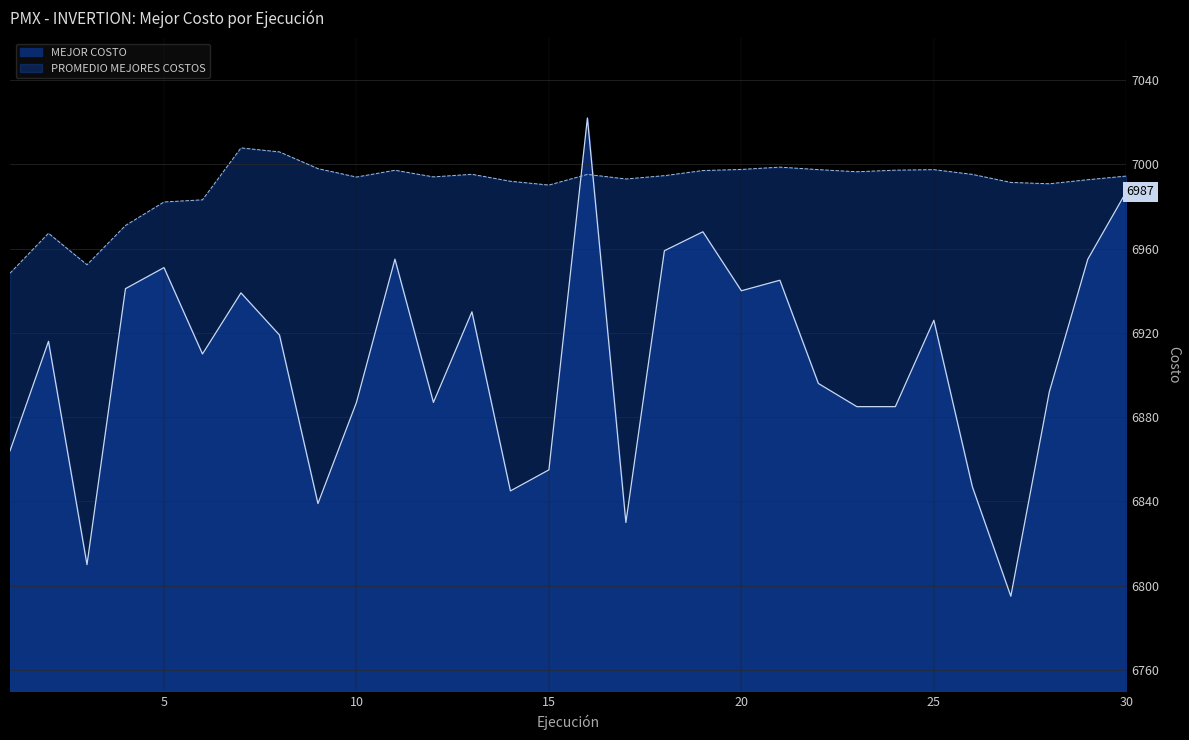

At which category does PROMEDIO MEJORES COSTOS reach its first local peak?

2